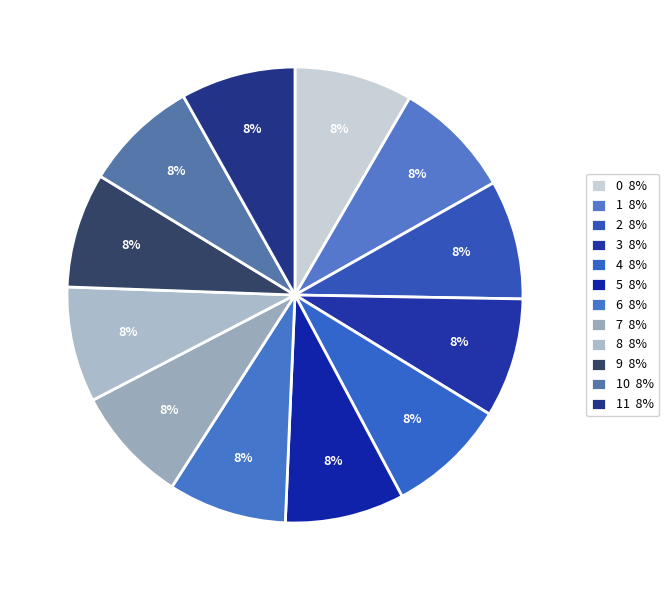

Count the number of slices in the pie.

12